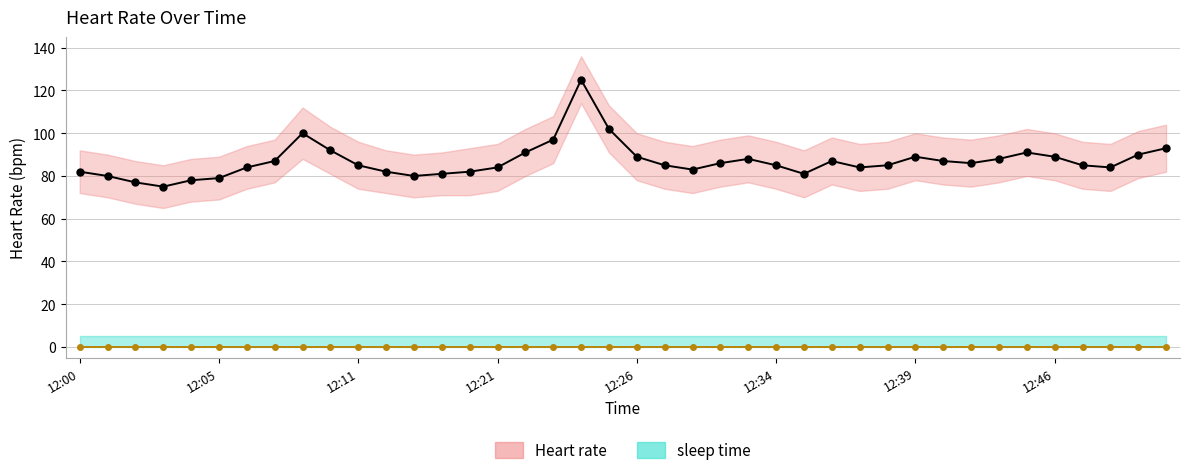

What is the spread (max minus min) of values at 12:05?

80